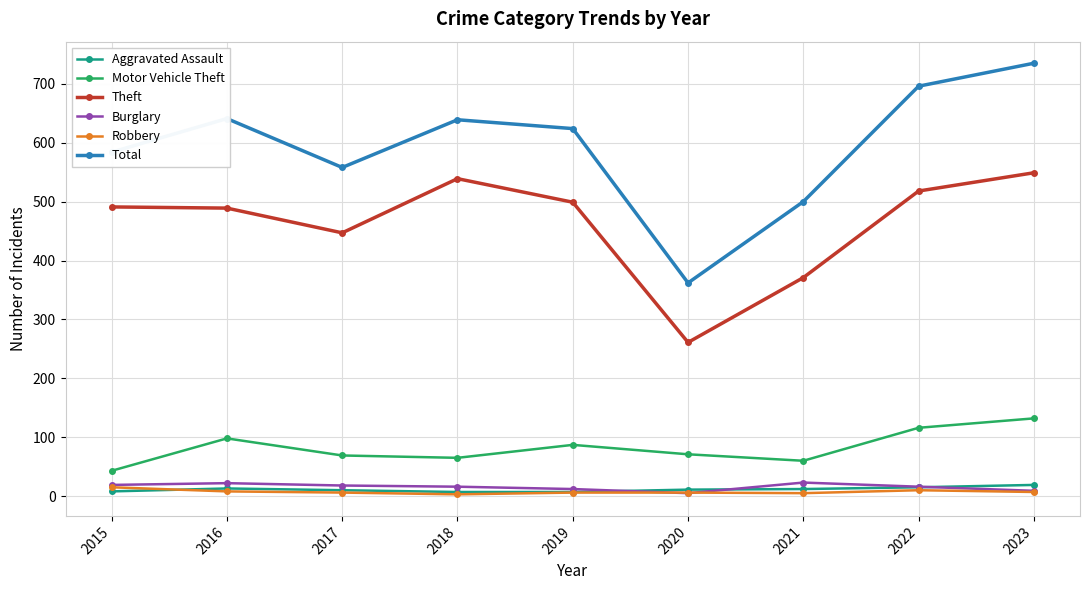

What is the sum of the Motor Vehicle Theft values at 2020 and 2016?

169